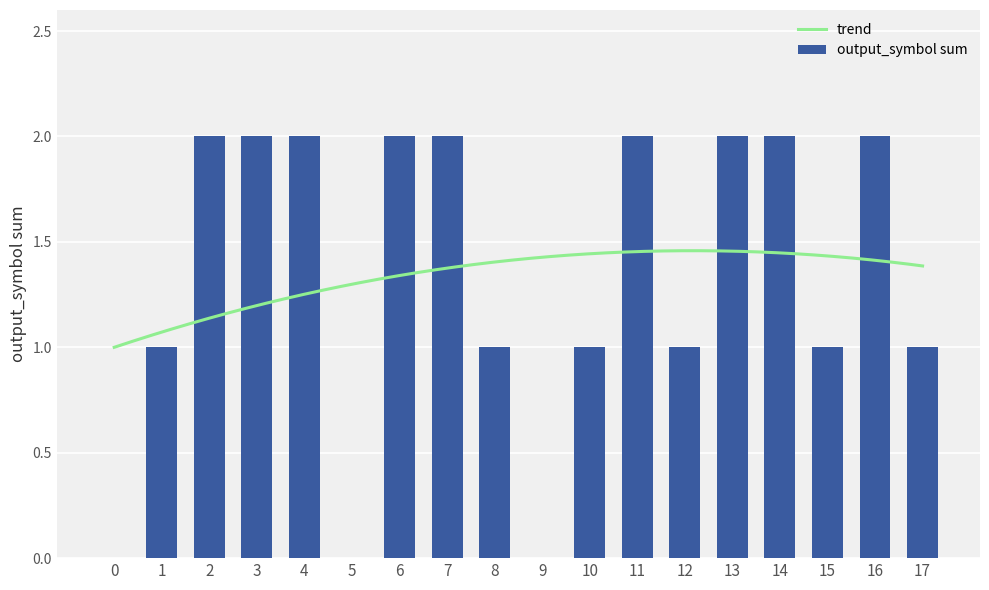

Are the bars grouped side by side (vs. stacked)?

No